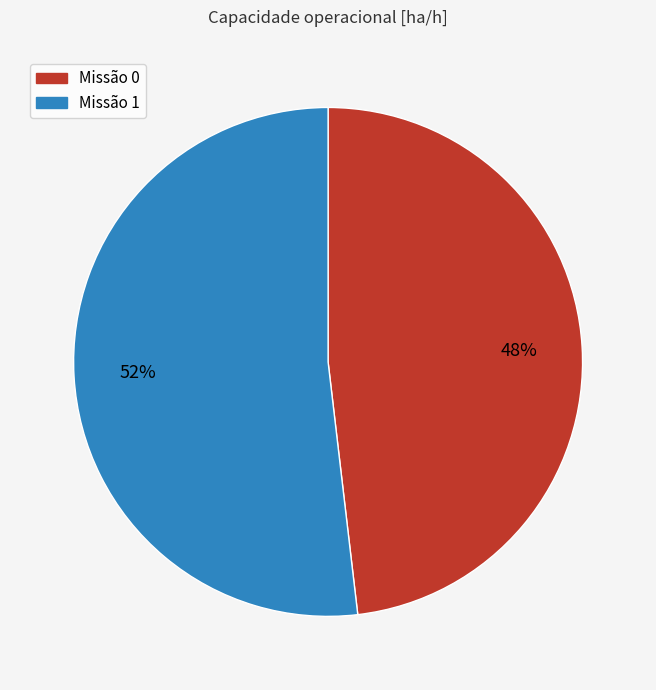

Is there a majority slice in this chart?

Yes